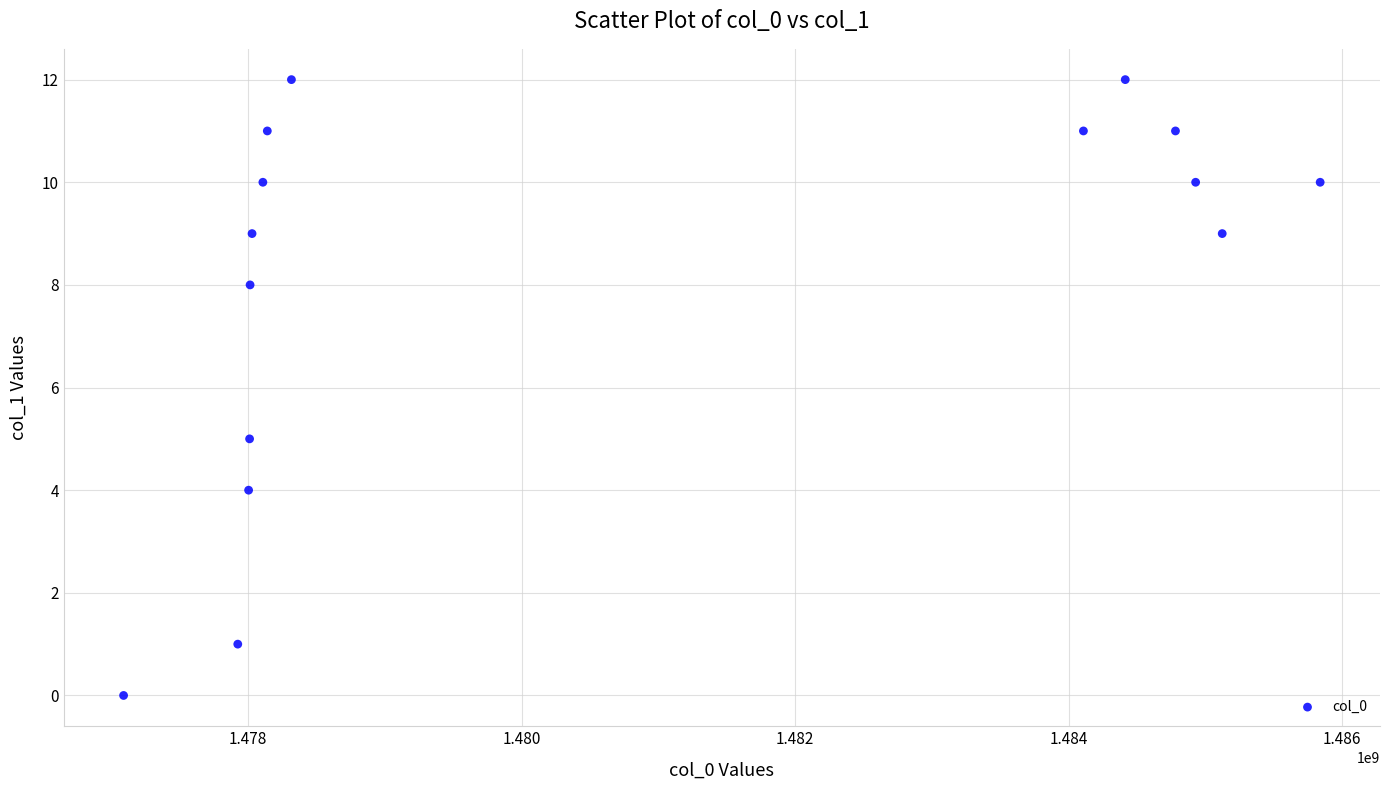

What is the range of Y values (max minus min)?

12